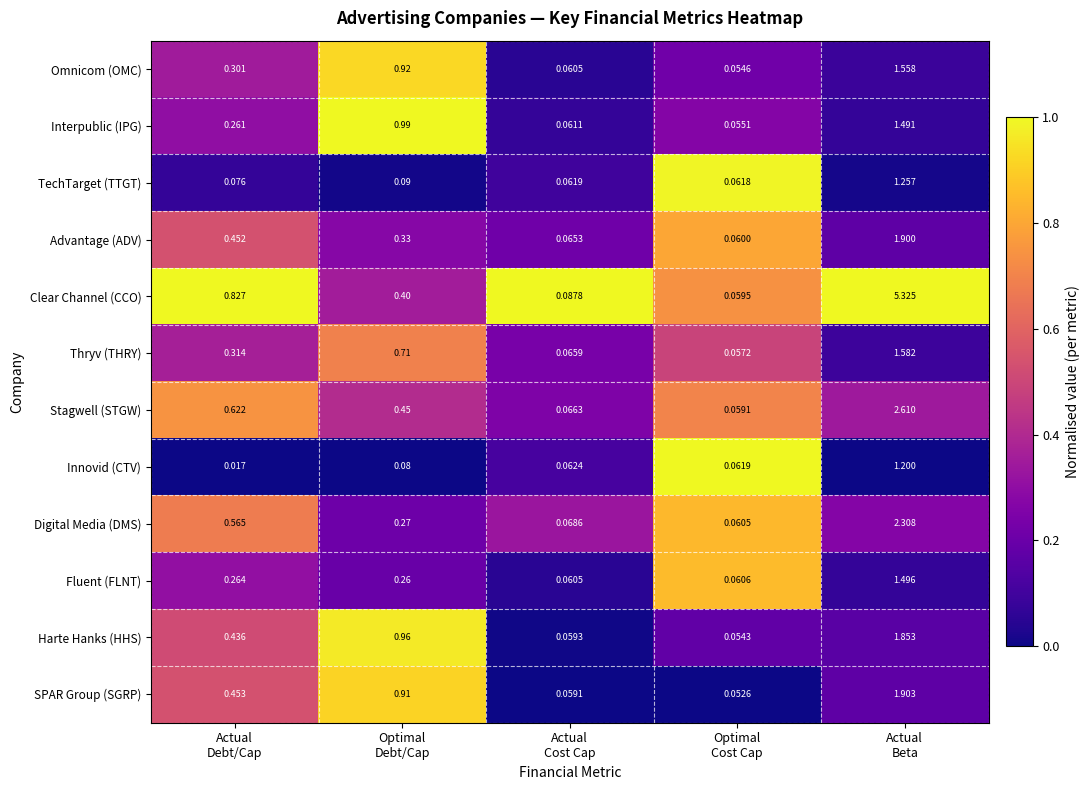

What is the spread (max minus min) of values at Actual
Beta?

4.1